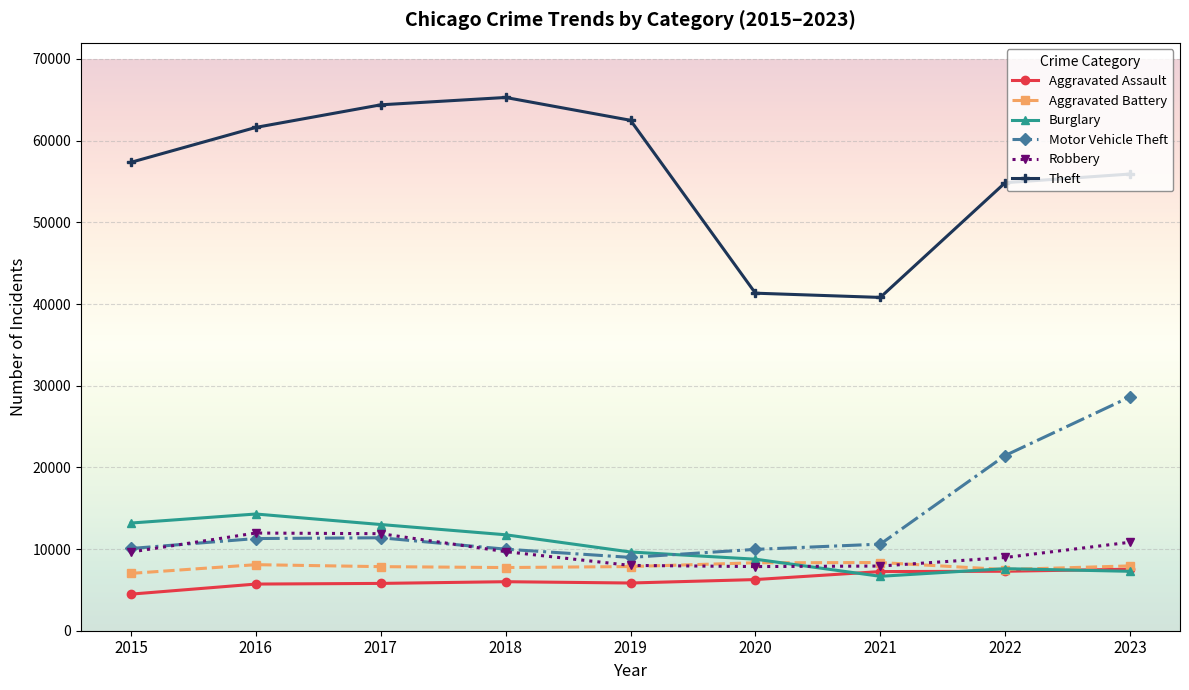

True or false: Robbery has more than 0 interior local peaks.

True